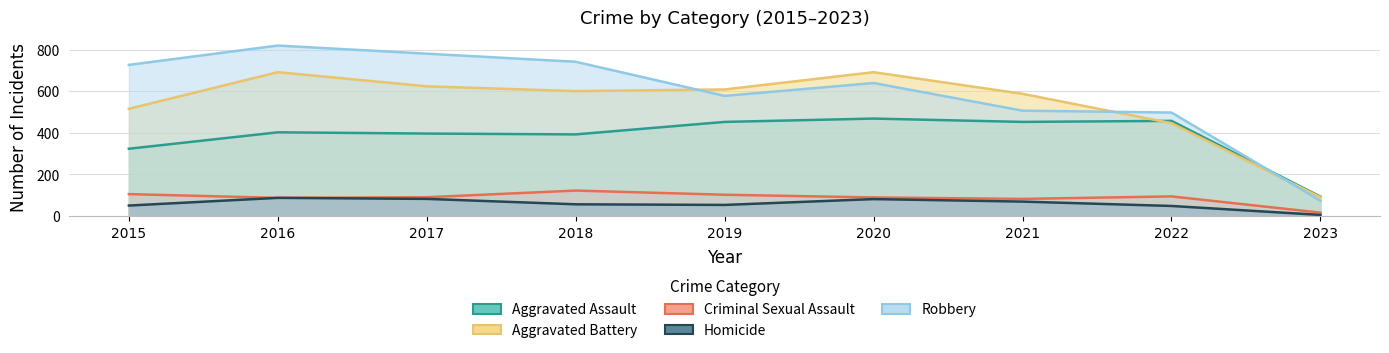

Where is Aggravated Assault nearest to the value 280?

2015